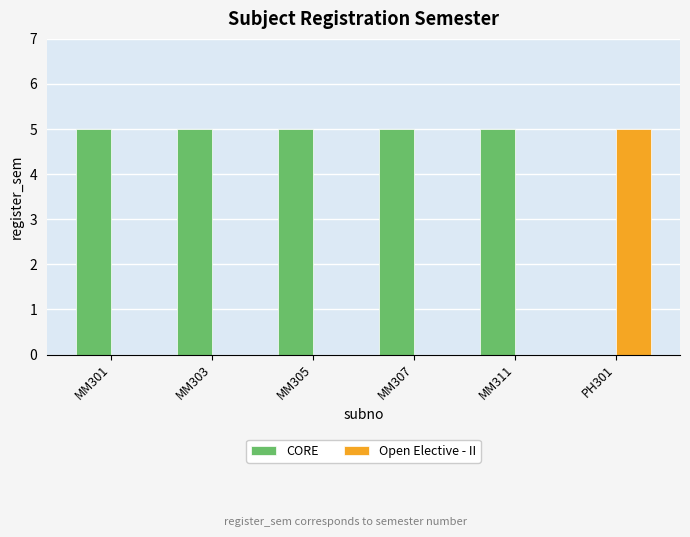

True or false: CORE has a value of 5 at MM305.

True